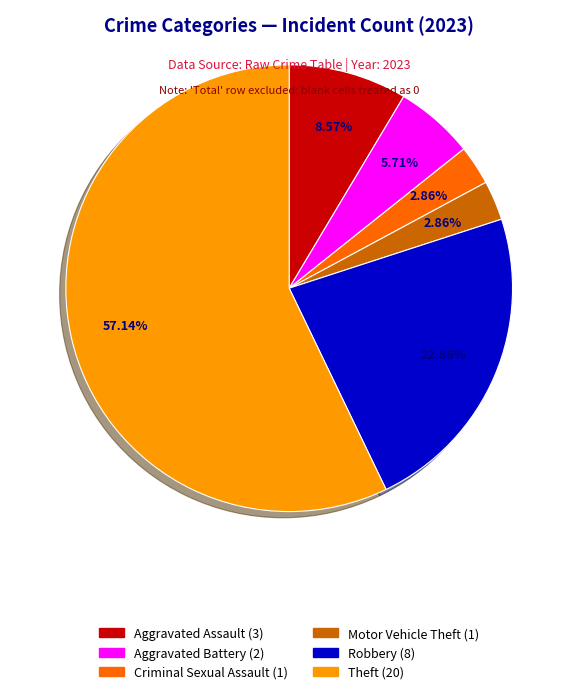

The Criminal Sexual Assault slice represents 9% of the pie. True or false?

False